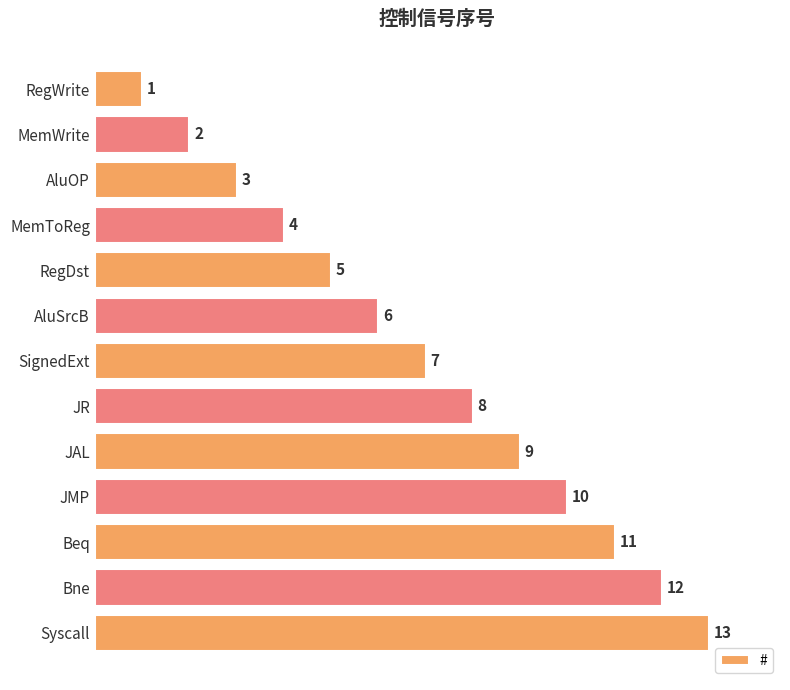

What is the ratio of the value at Bne to the value at Syscall?

0.9